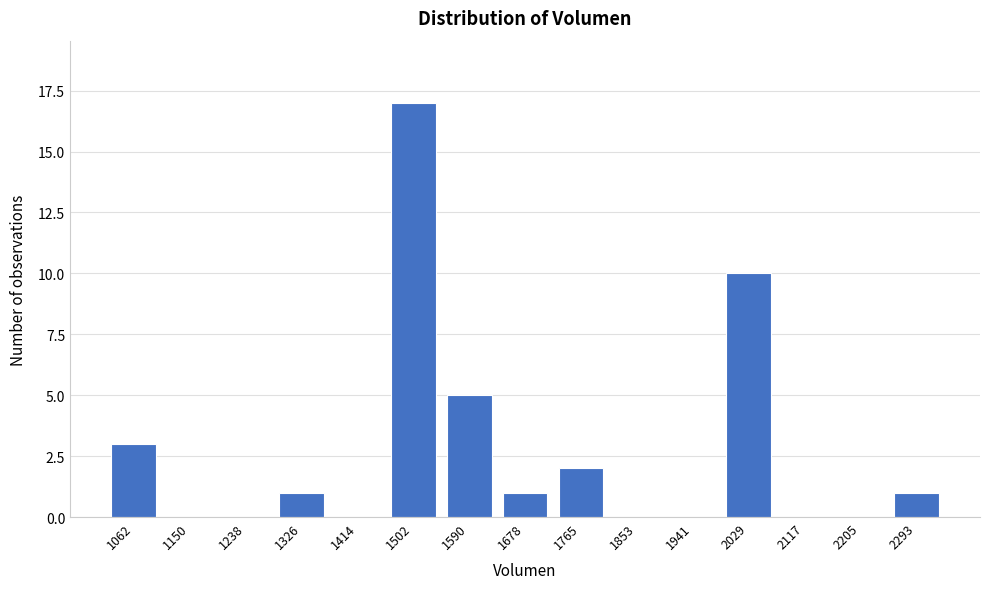

Reading left to right, what are all the values shown in this chart?

1062=3	1150=0	1238=0	1326=1	1414=0	1502=17	1590=5	1678=1	1765=2	1853=0	1941=0	2029=10	2117=0	2205=0	2293=1